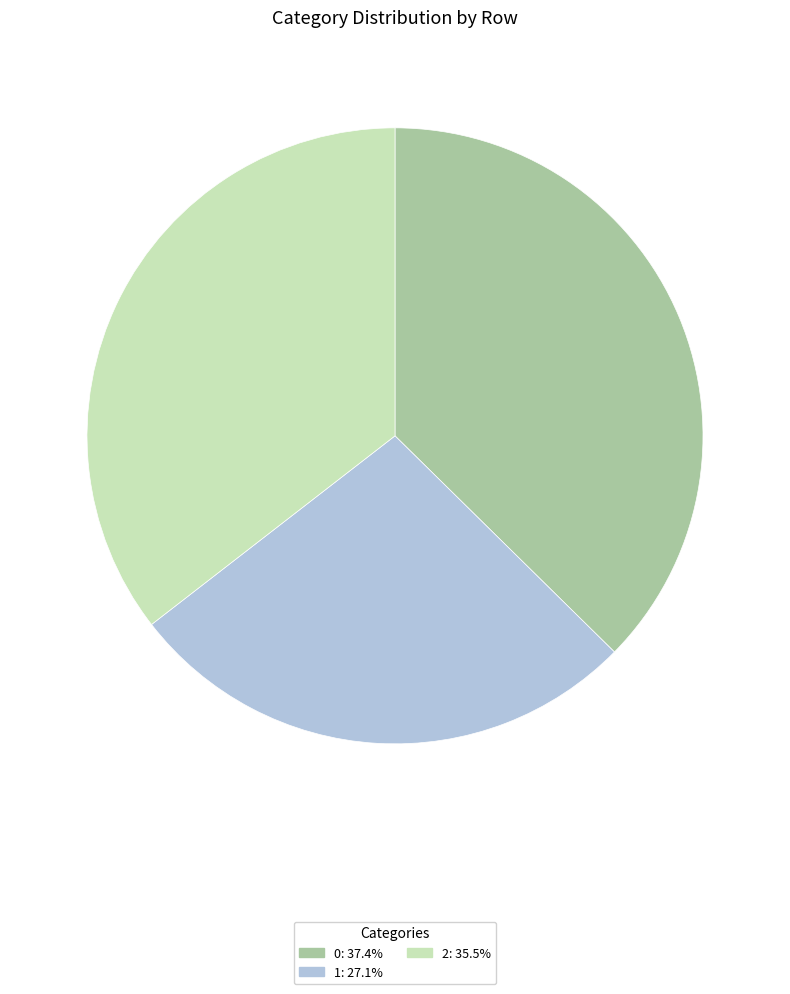

What is the smallest slice in the pie chart?

1